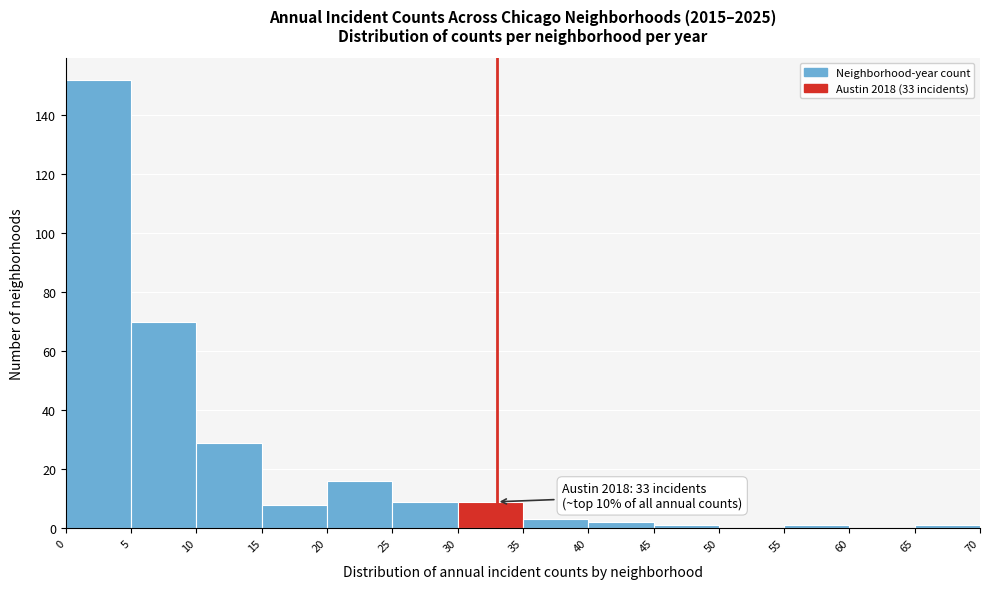

Over which range of the x-axis is the bar tallest?

0 to 5